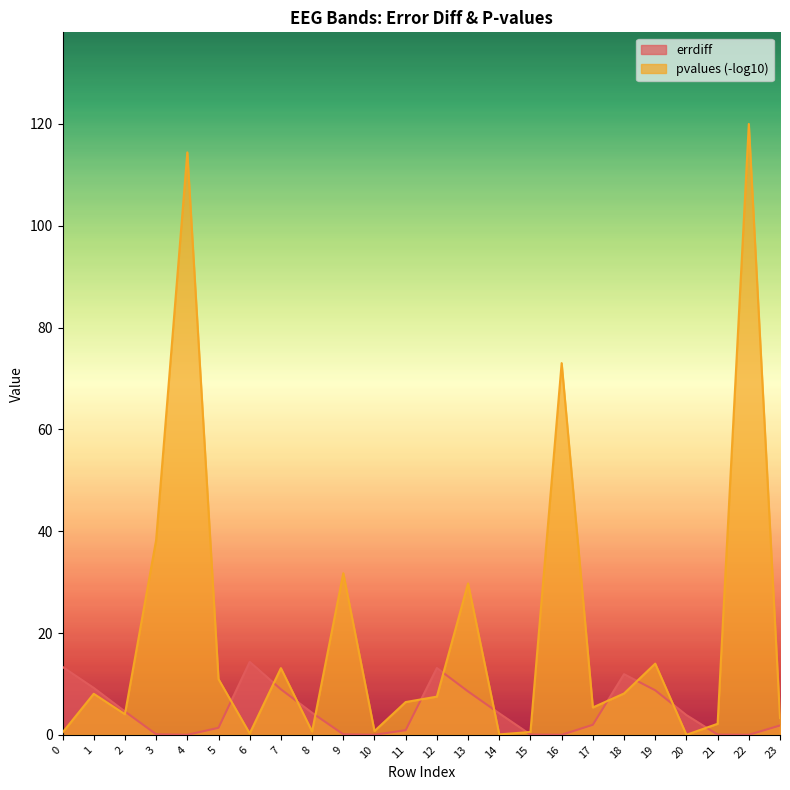

Rank the categories by value from highest to lowest.

6, 0, 12, 18, 1, 7, 19, 13, 2, 8, 14, 20, 17, 23, 5, 11, 3, 9, 15, 21, 10, 4, 16, 22